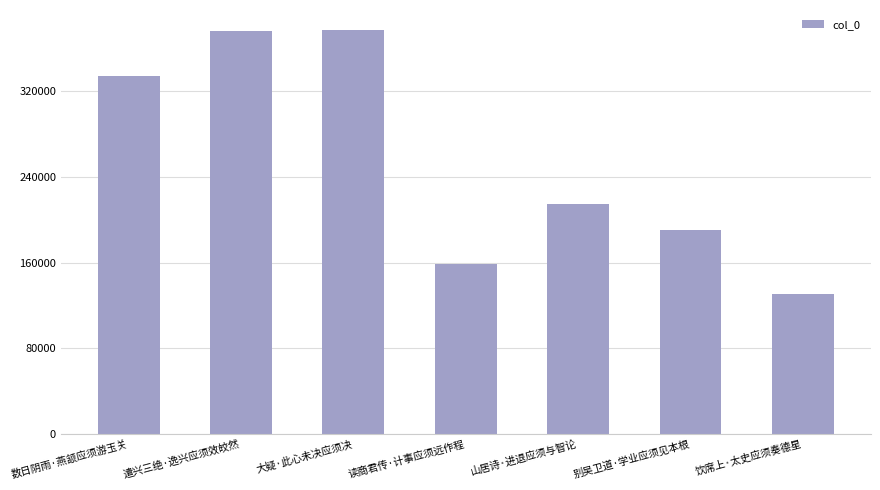

Which category has the lowest value across all series?

饮席上·太史应须奏德星